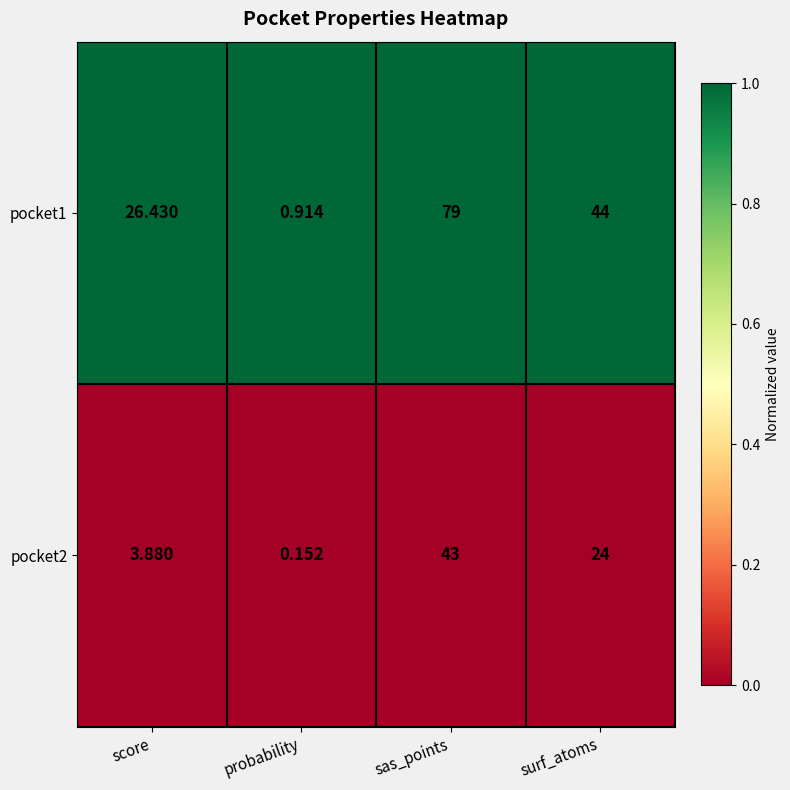

List the series in order of their peak value, highest first.

pocket1, pocket2